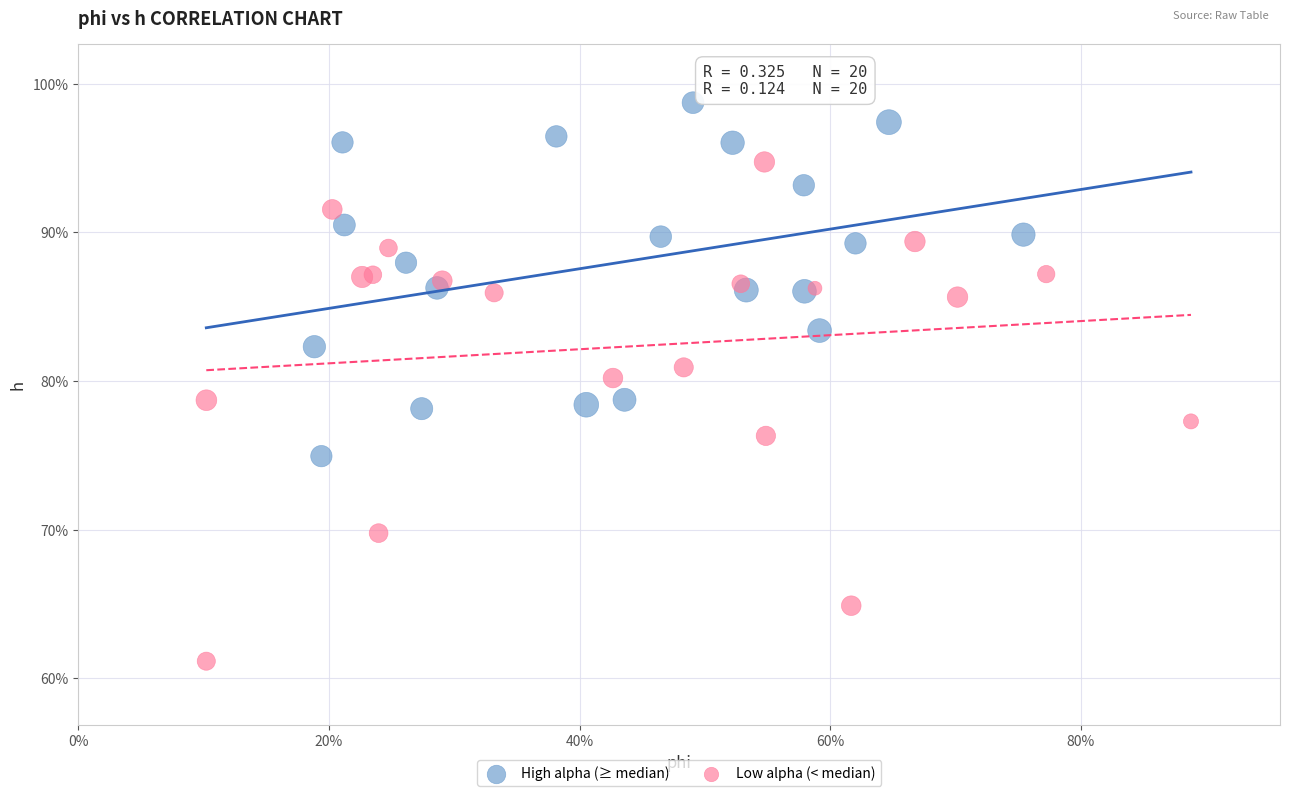

Which series has the widest spread of Y values?

Low alpha (< median)